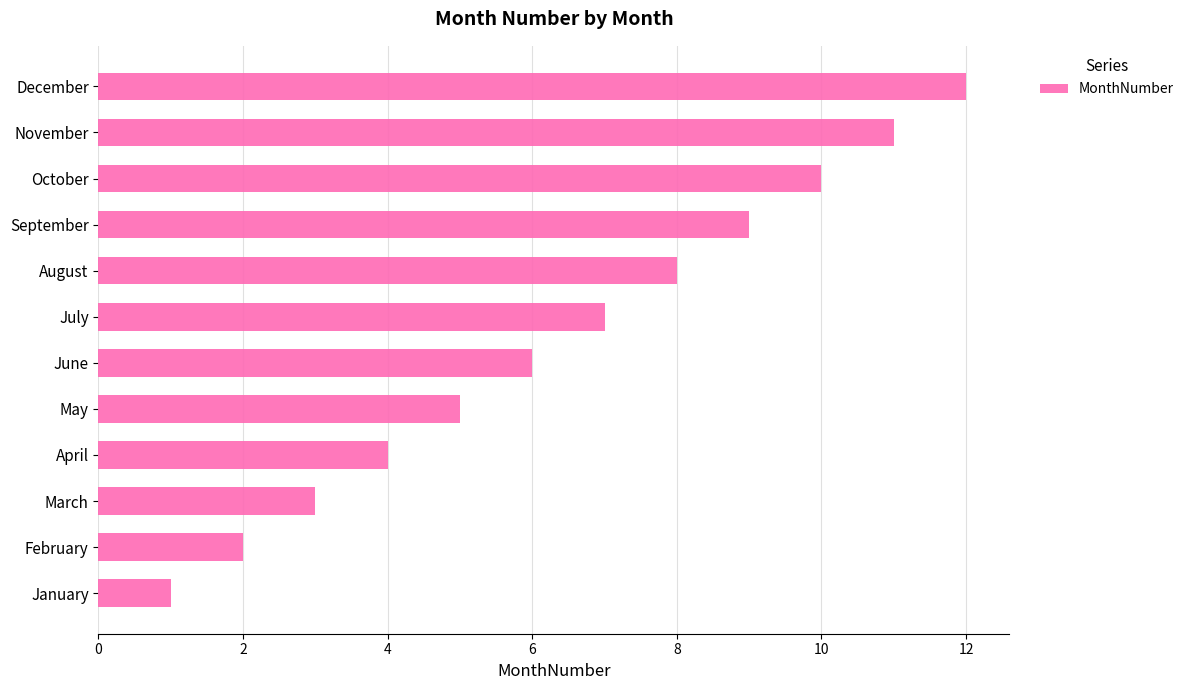

True or false: the data shows 16 at November.

False